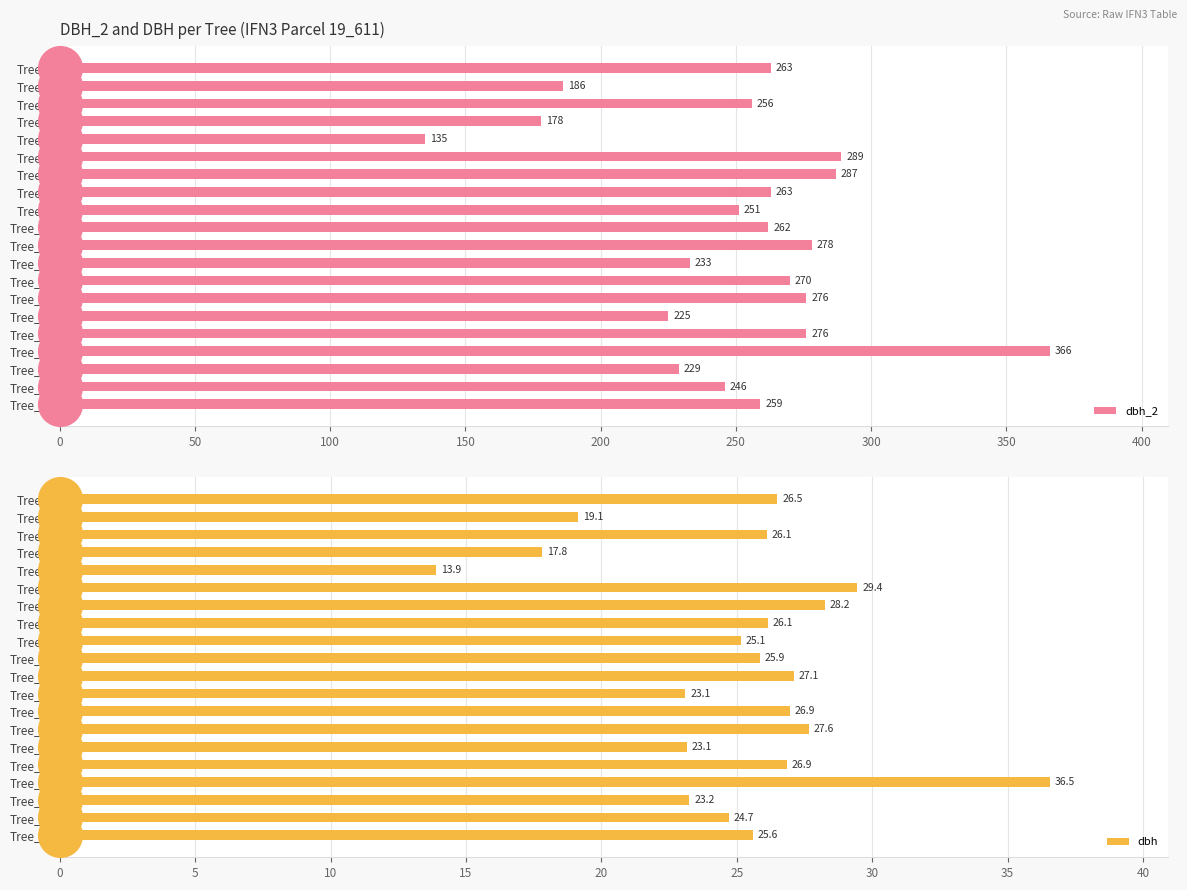

Which series has the widest spread of Y values?

dbh_2